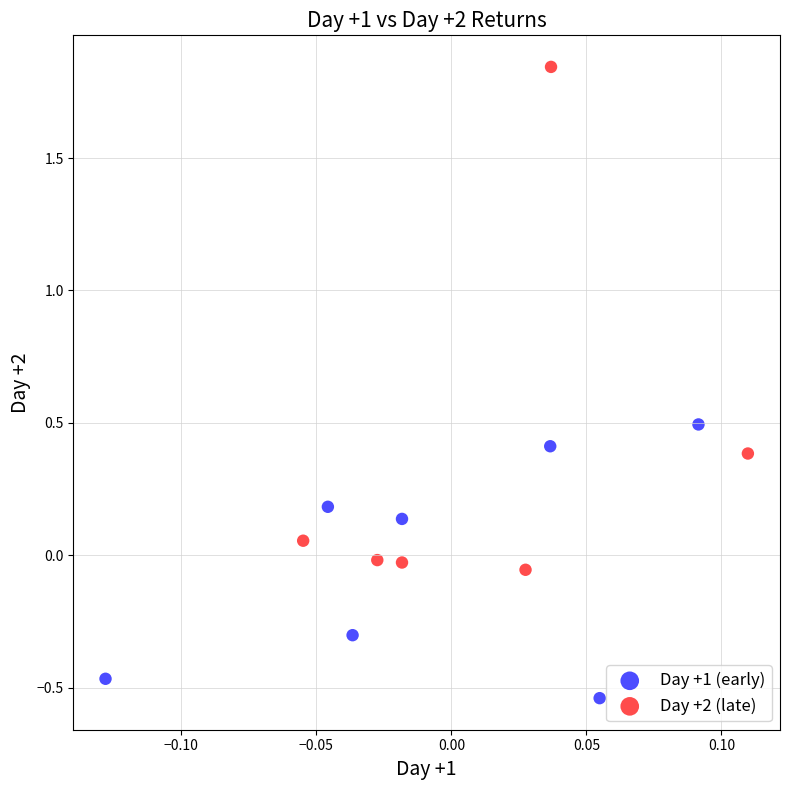

Which series has the largest Y range (max minus min)?

Day +2 (late)